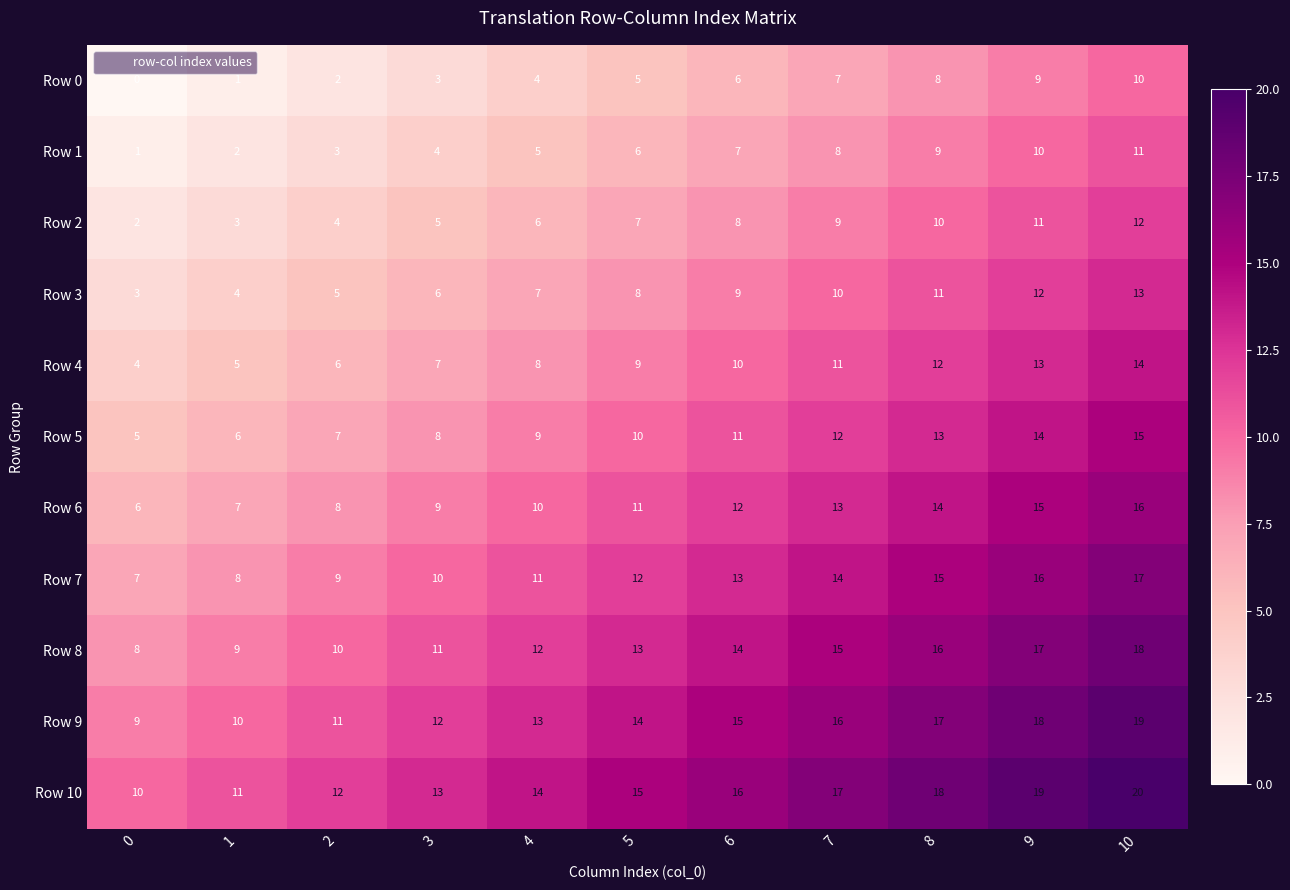

List the labels in order of Row 4 value, largest first.

10, 9, 8, 7, 6, 5, 4, 3, 2, 1, 0